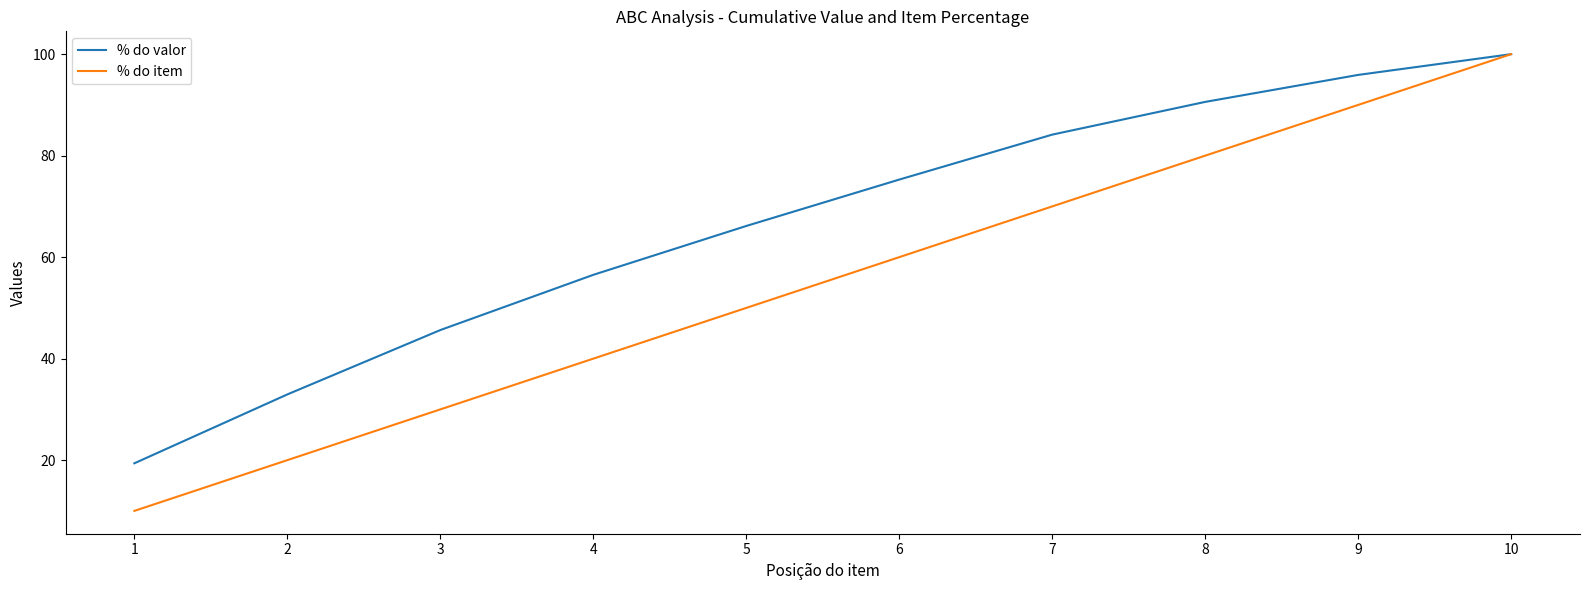

Where is % do valor nearest to the value 59?

4